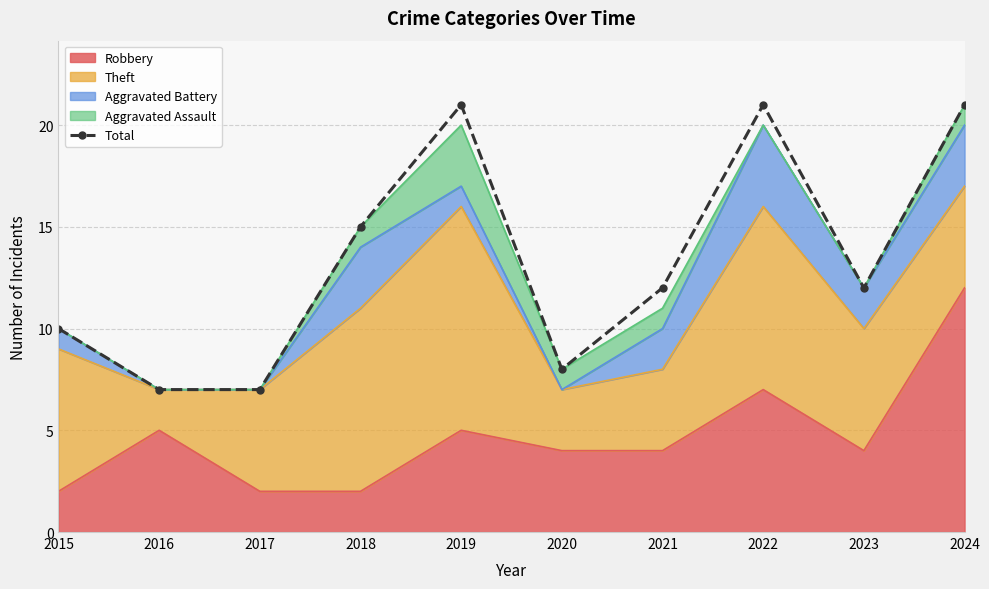

What is the value of the 4th point from the left?

15